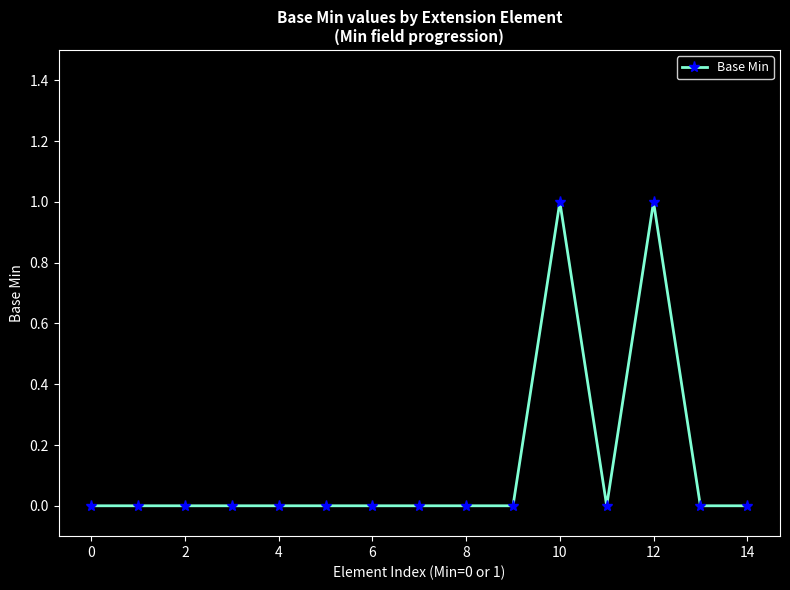

How many lines are shown in the chart?

1